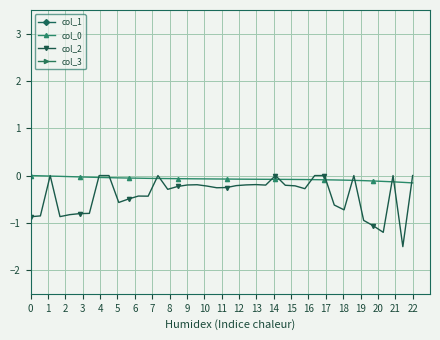

Is it true that col_2 equals 0.0 at 22?

True